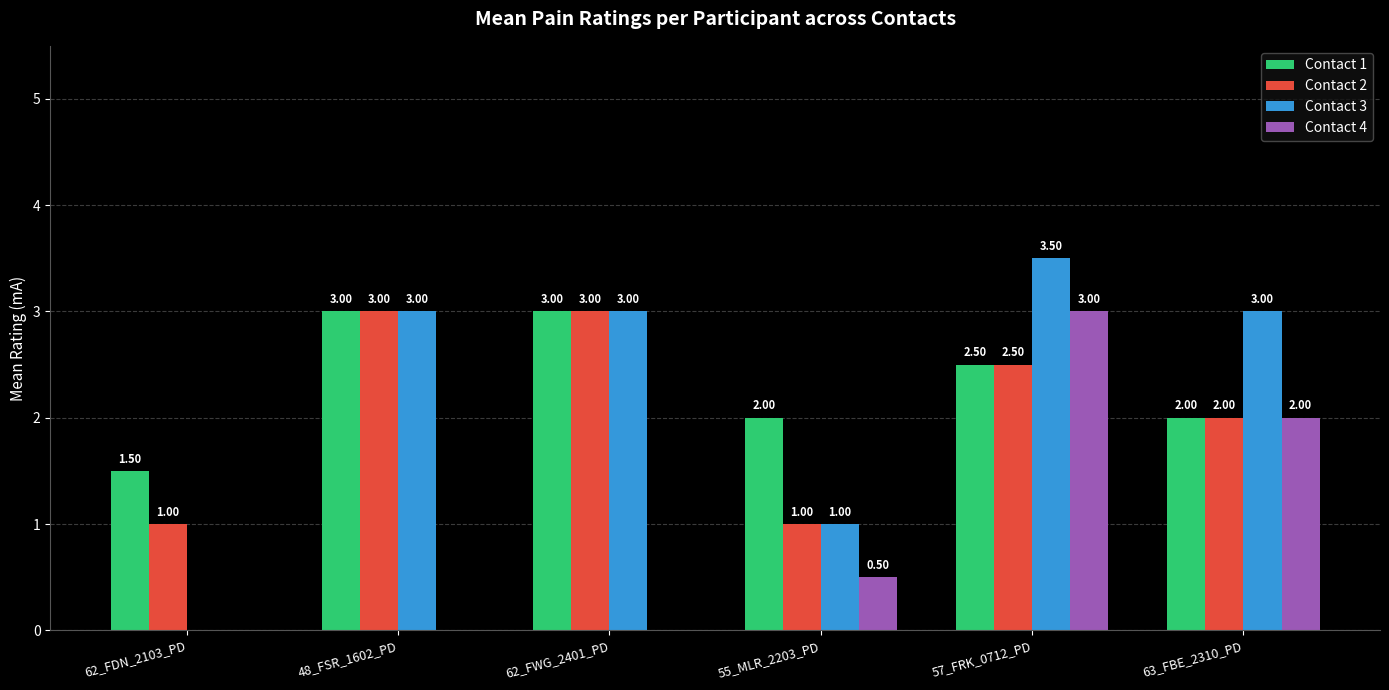

Which series has the largest total across all categories?

Contact 1